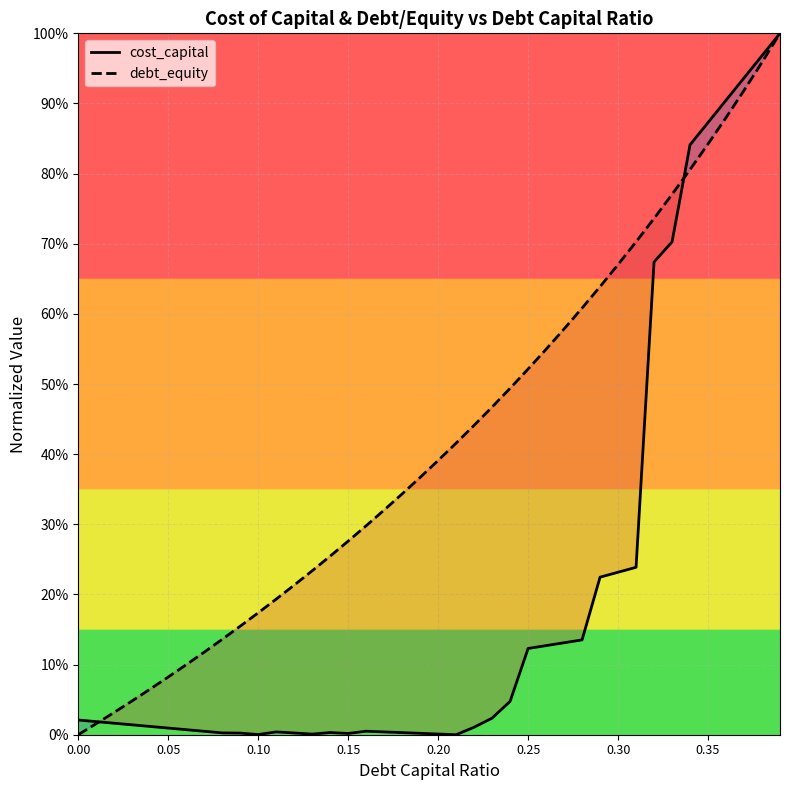

How many distinct data groups are displayed?

2